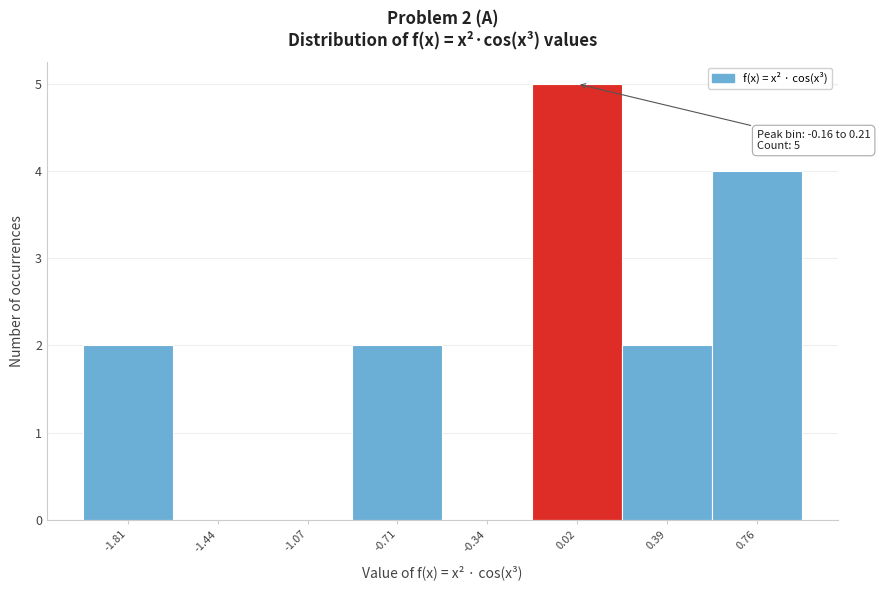

Which range on the x-axis has the tallest bar?

-0.15 to 0.20